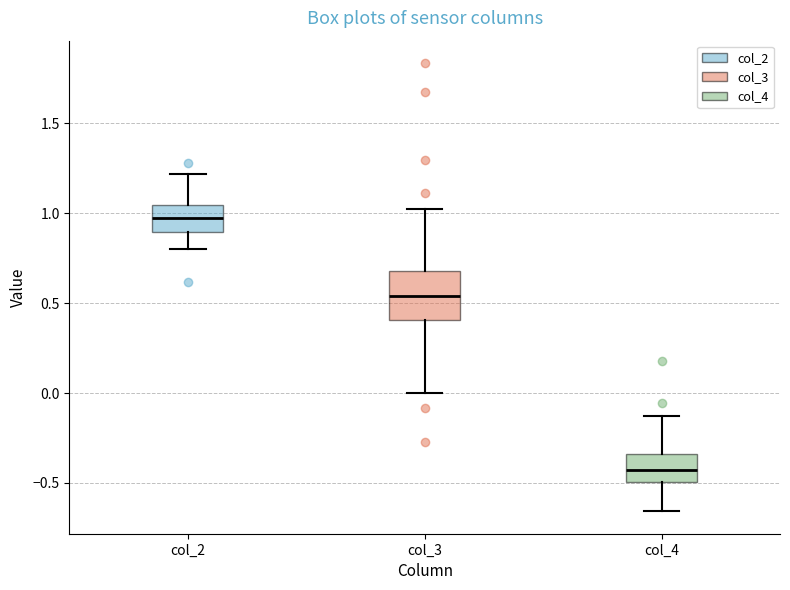

Which box has the highest median line?

col_2